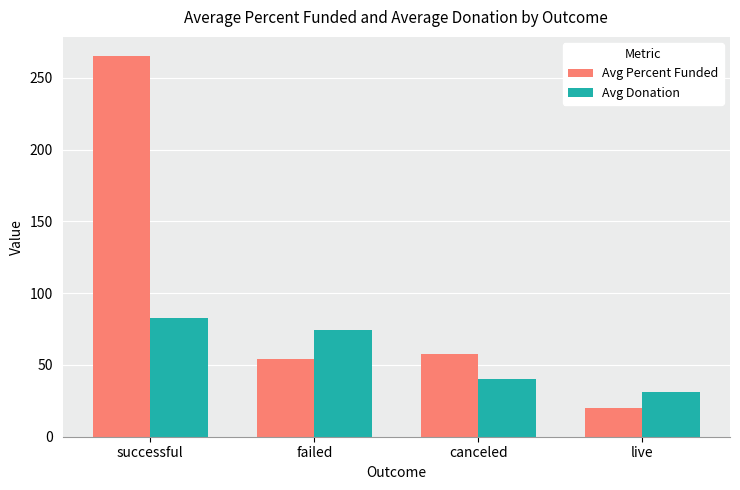

Is it true that Avg Donation equals 60.8 at canceled?

False